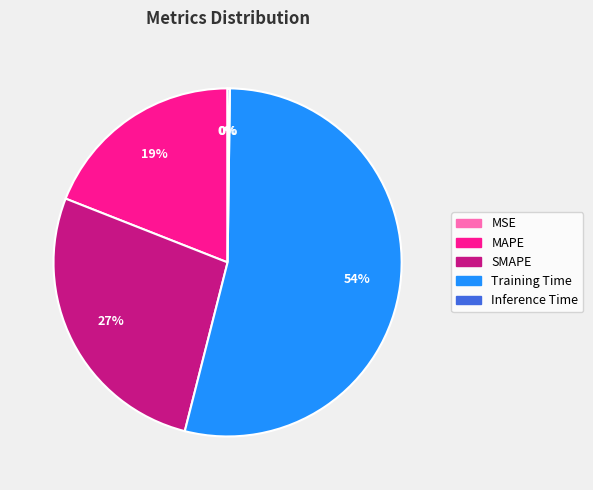

To the nearest percent, what is the difference between the largest and smallest slice percentages?

54%